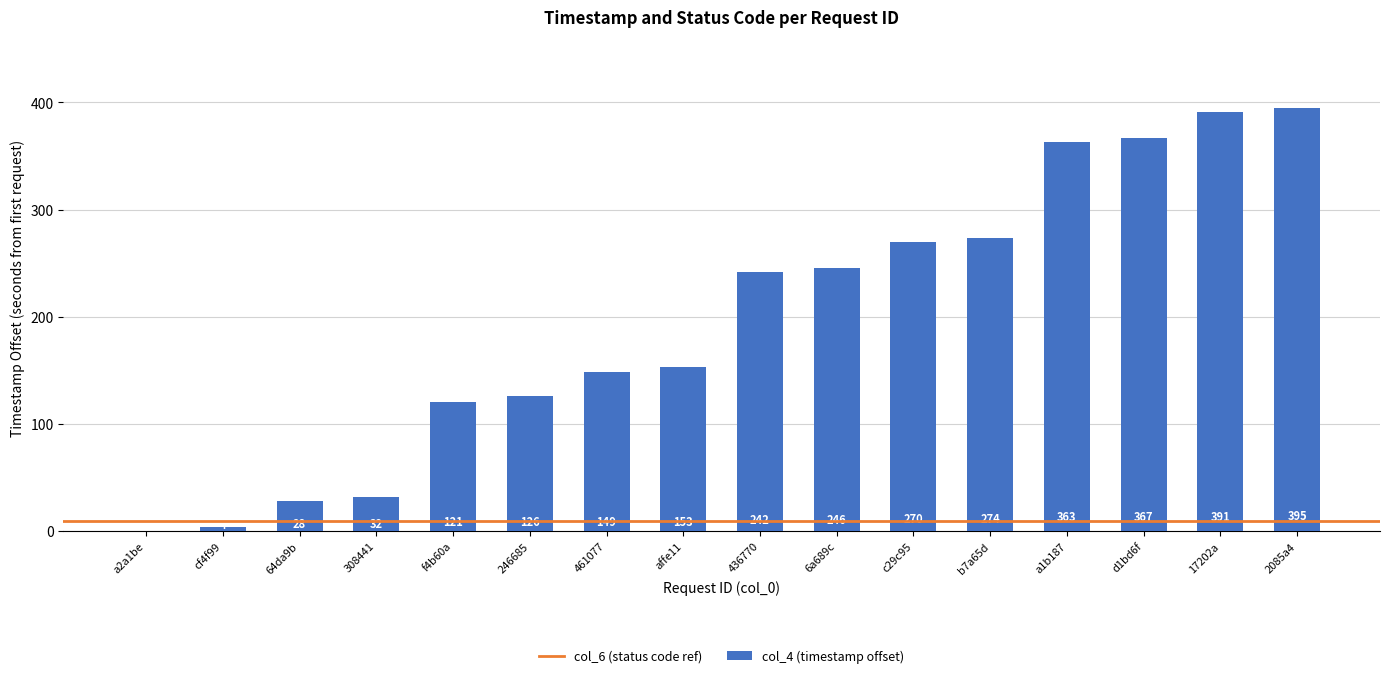

Reading right to left, transcribe all the data shown in this chart.

395	391	367	363	274	270	246	242	153	149	126	121	32	28	4	0